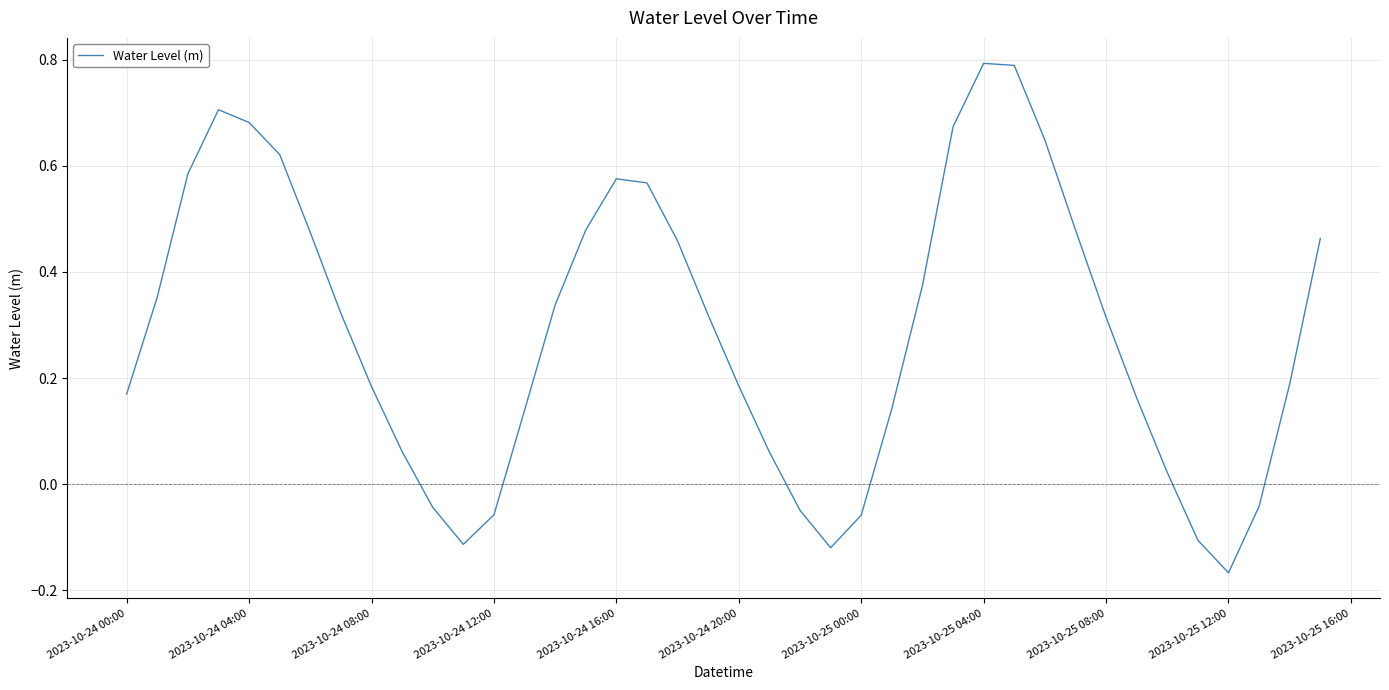

What is the difference between the maximum and minimum values?

1.0